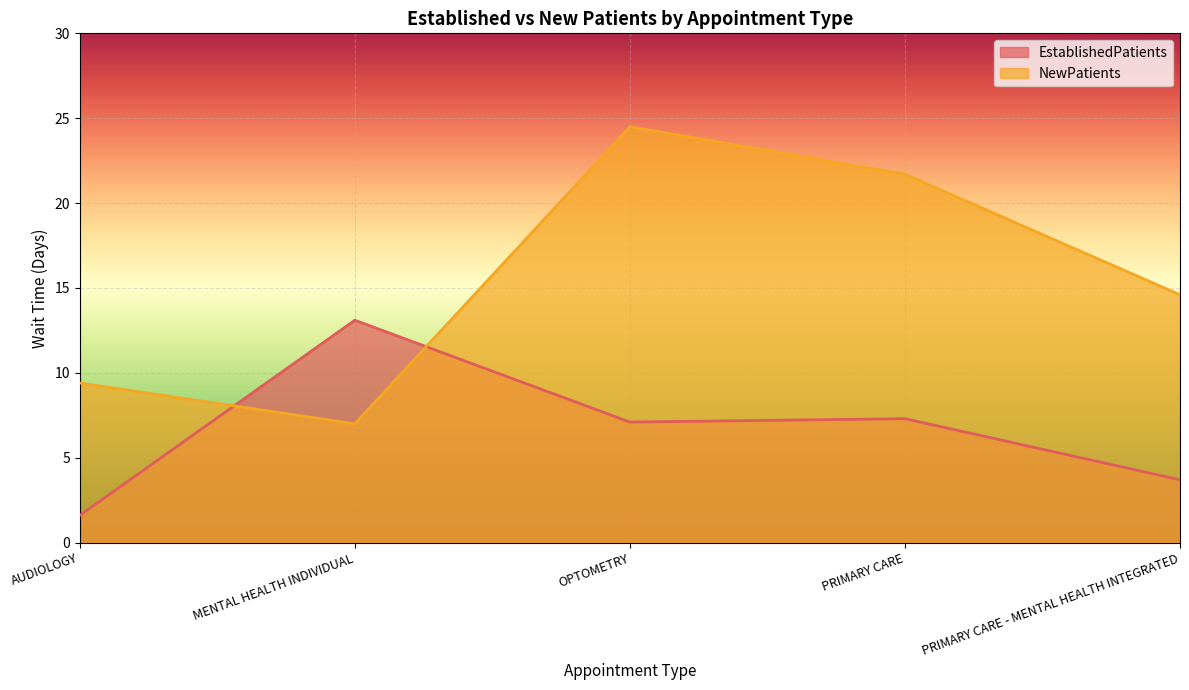

What is the value of the EstablishedPatients point at the 2nd from the left?

13.1